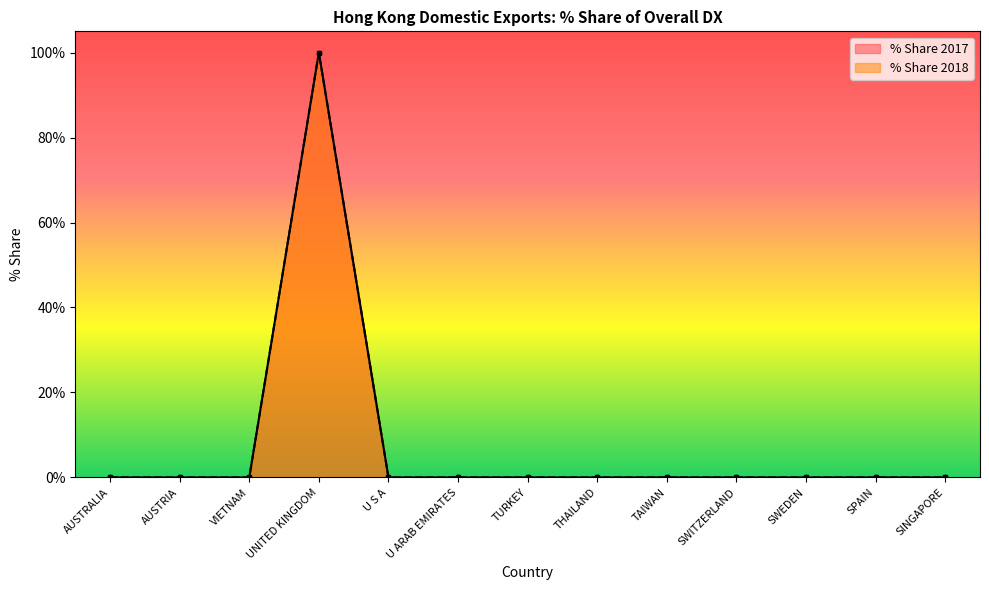

What is the sum of all % Share 2017 values?

100